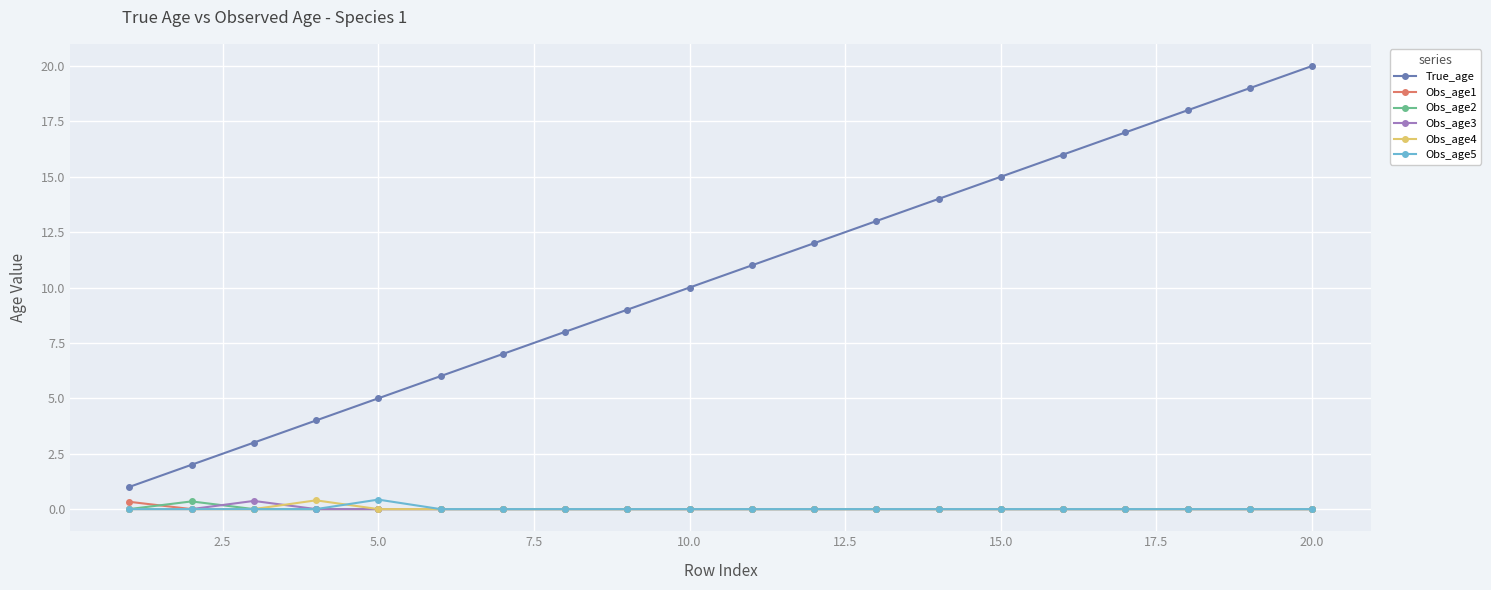

What is the greatest value displayed?

20.0